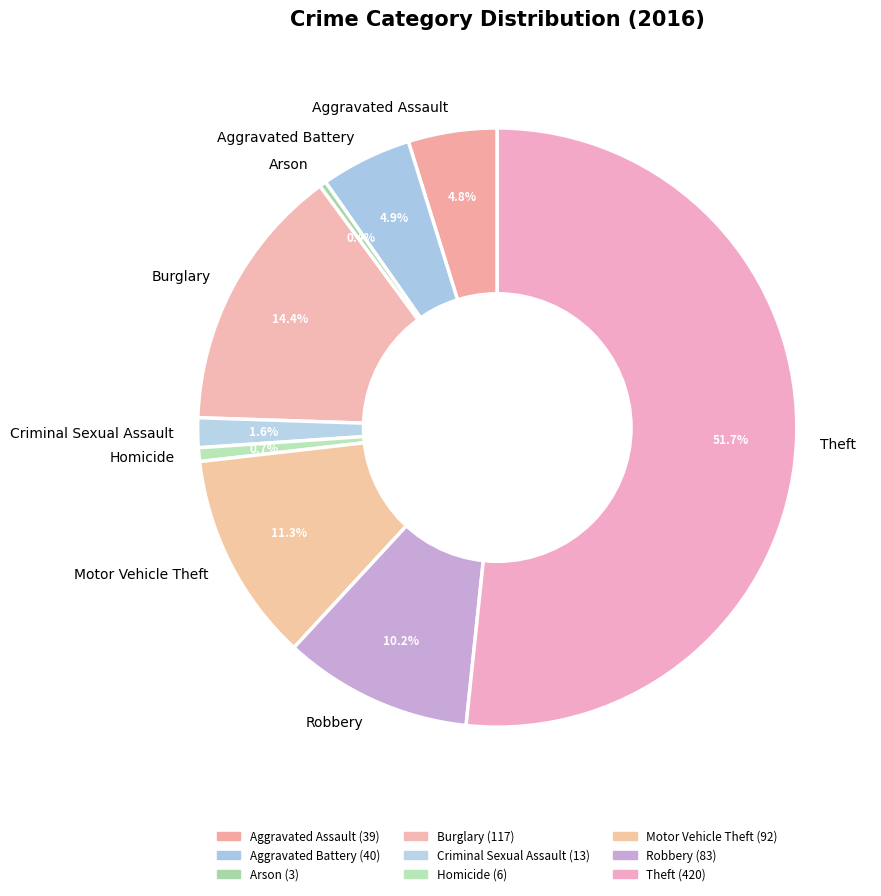

Is it true that Motor Vehicle Theft is 20% of the pie?

False